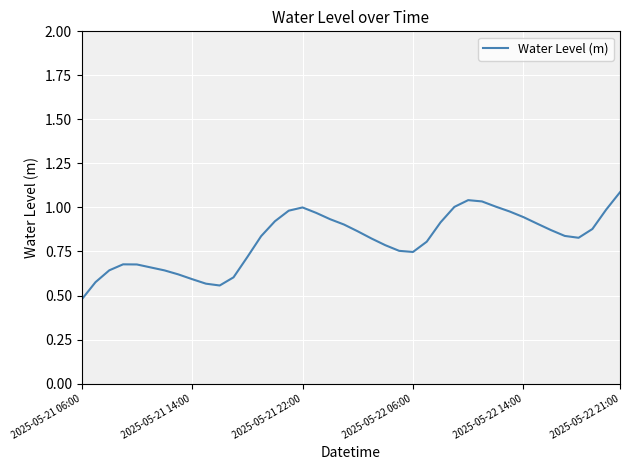

What is the greatest value displayed?

1.1